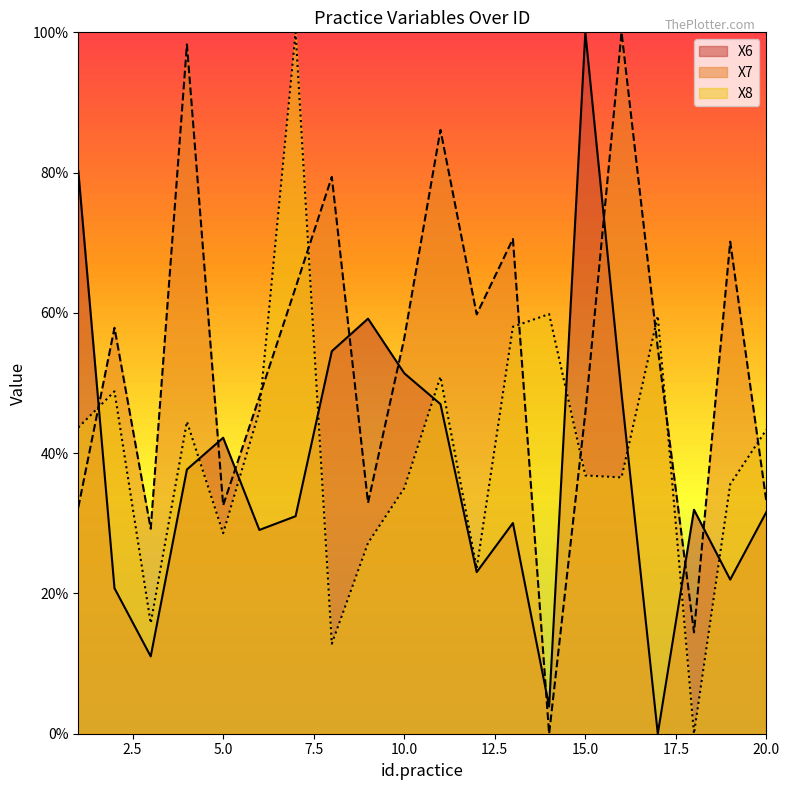

The X7 series shows 0.2 at 20. True or false?

False